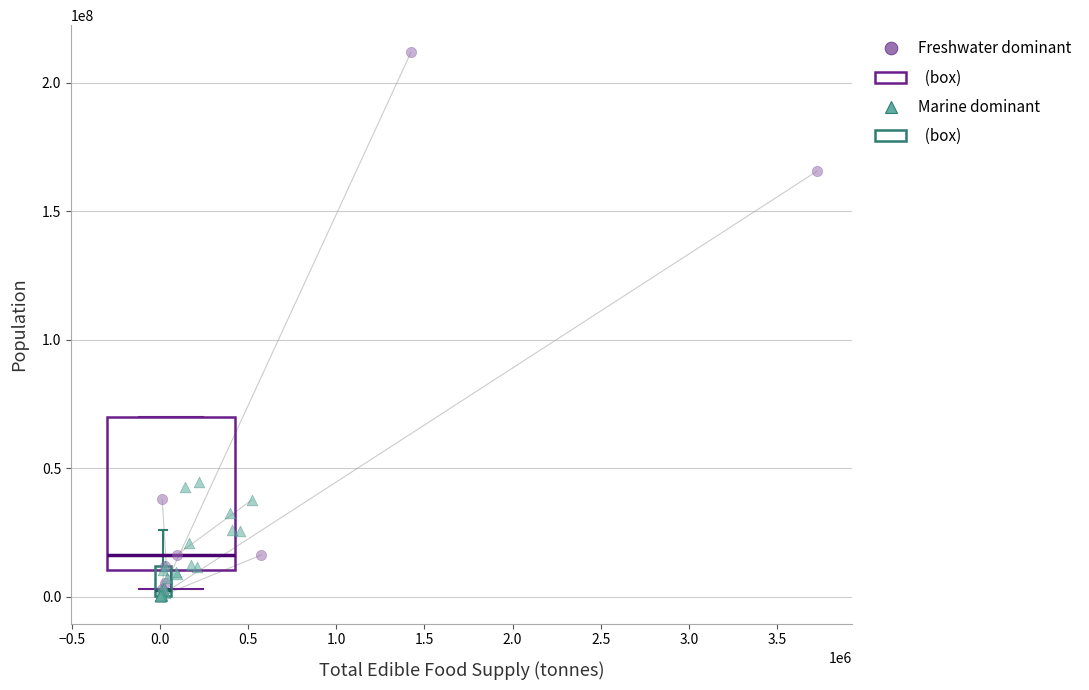

Which series contains the highest Y value?

Freshwater dominant